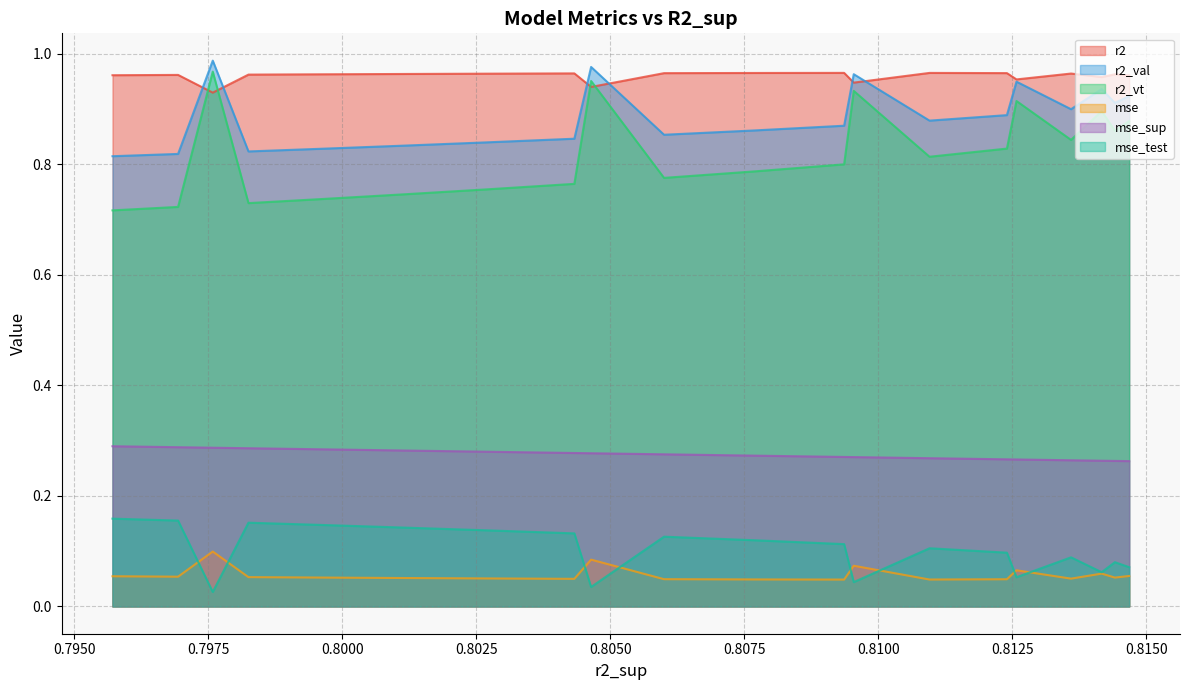

What is the difference between the r2_val values at 16 and 1?

0.1